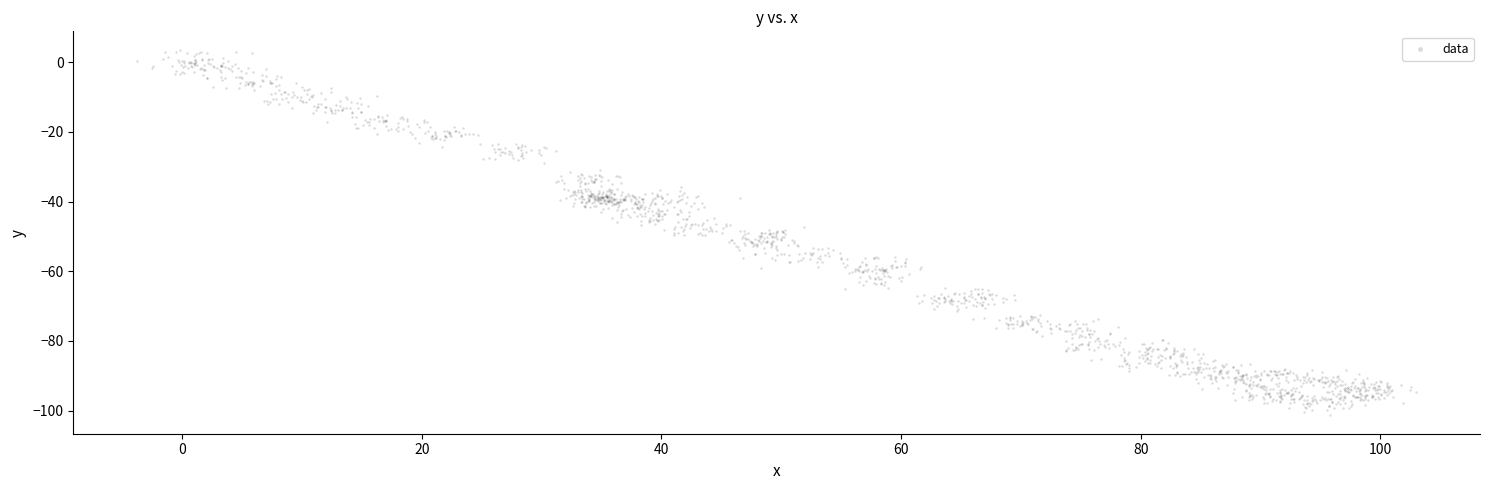

What is the range of Y values (max minus min)?

105.0